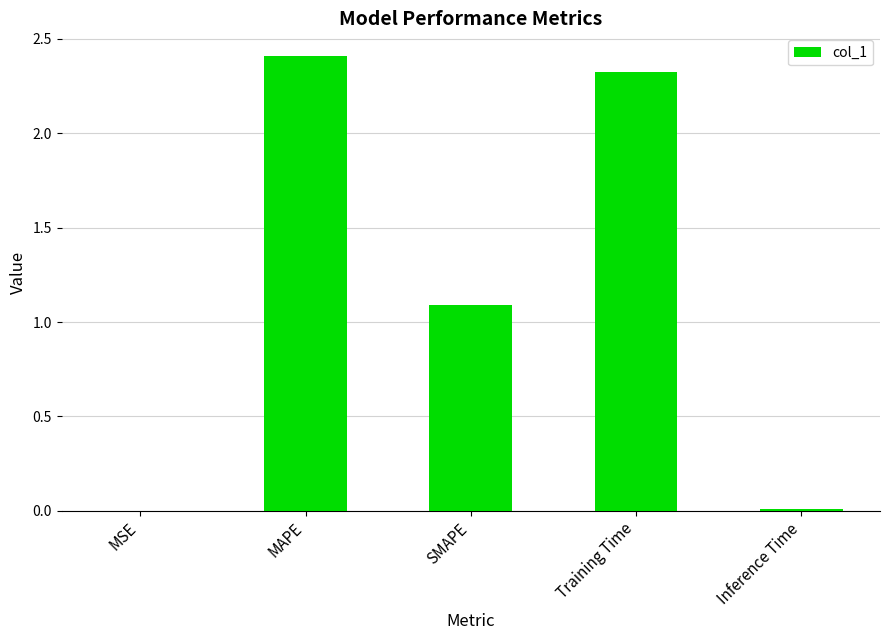

At which category does the chart reach its peak across all series?

MAPE